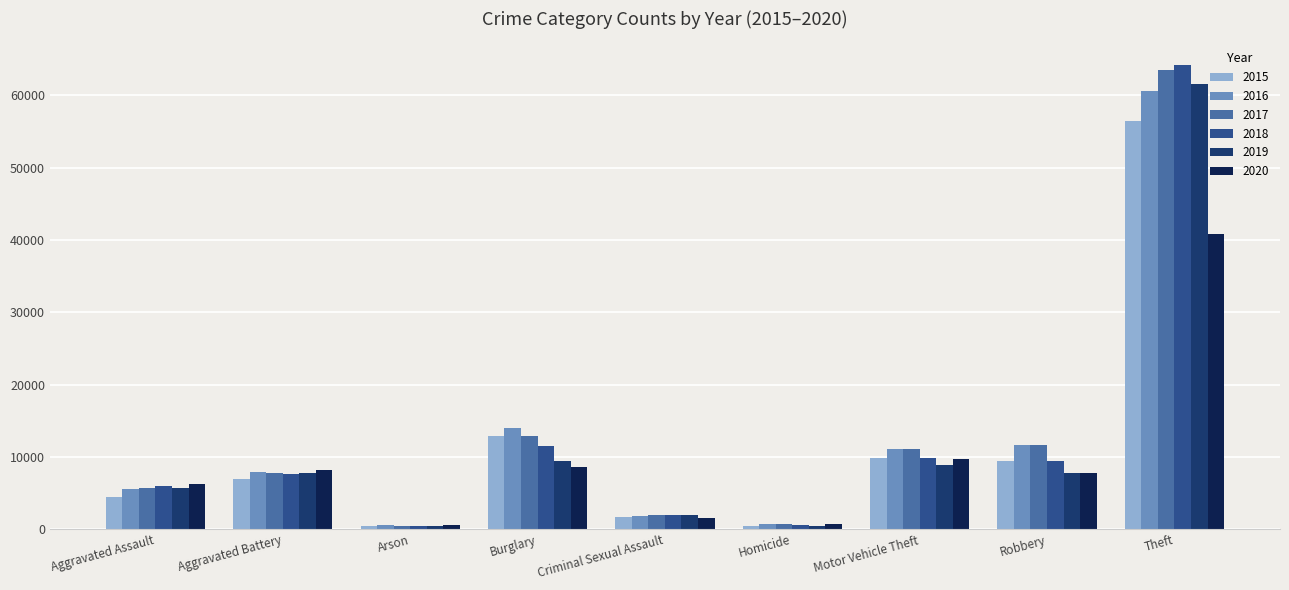

What is the greatest value displayed?

64257